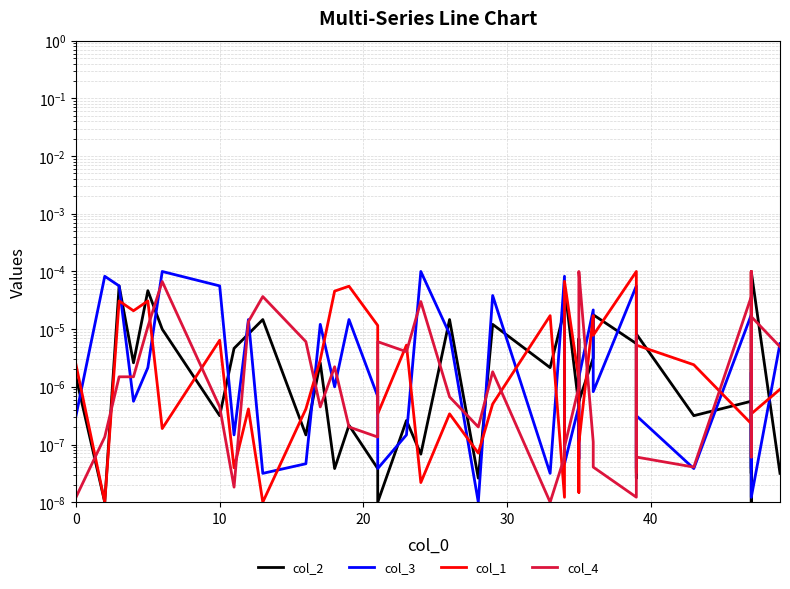

What is the label of the 31st point from the left?

30